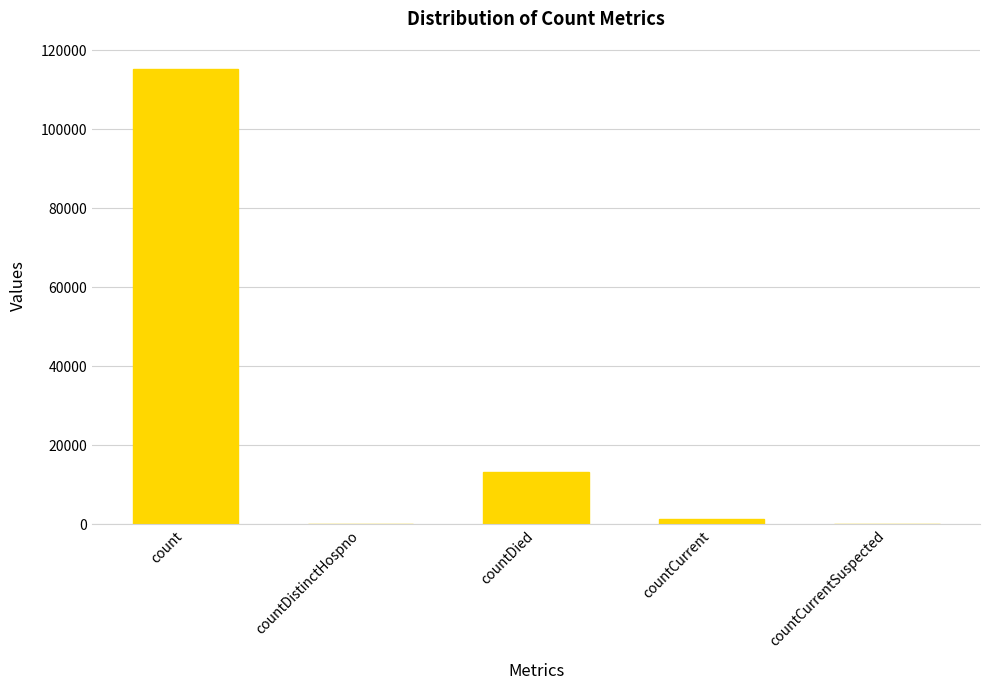

Between countCurrentSuspected and countDied, which is larger?

countDied